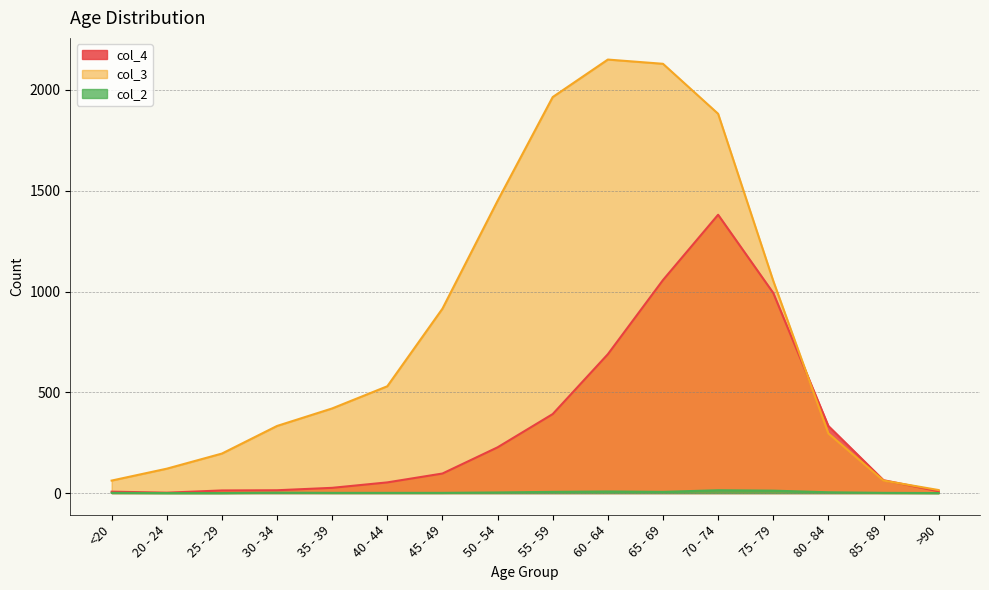

Which series ends up on top after the final intersection of col_4 and col_3?

col_3